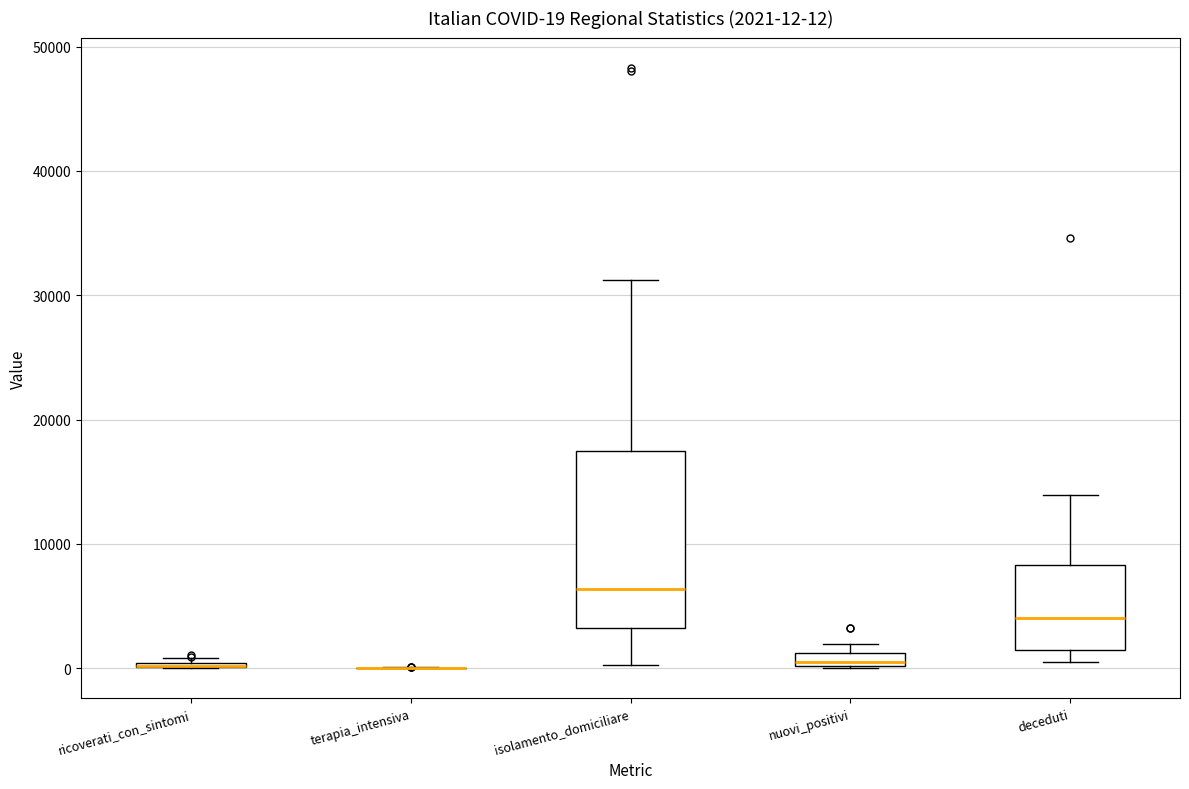

Which box is the tallest, from its lower edge to its upper edge?

isolamento_domiciliare